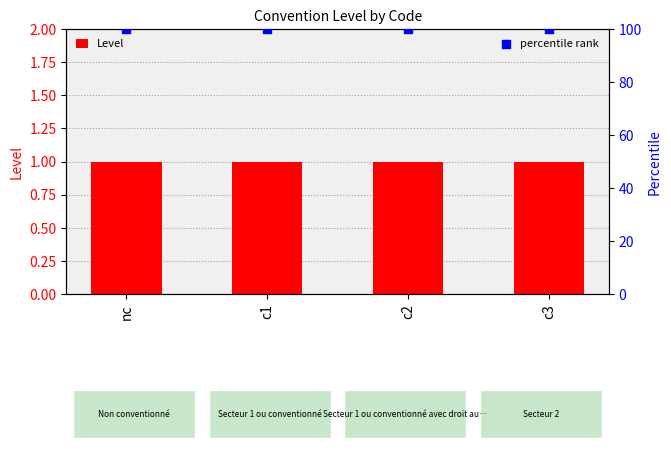

Which series contains the lowest Y value?

Level